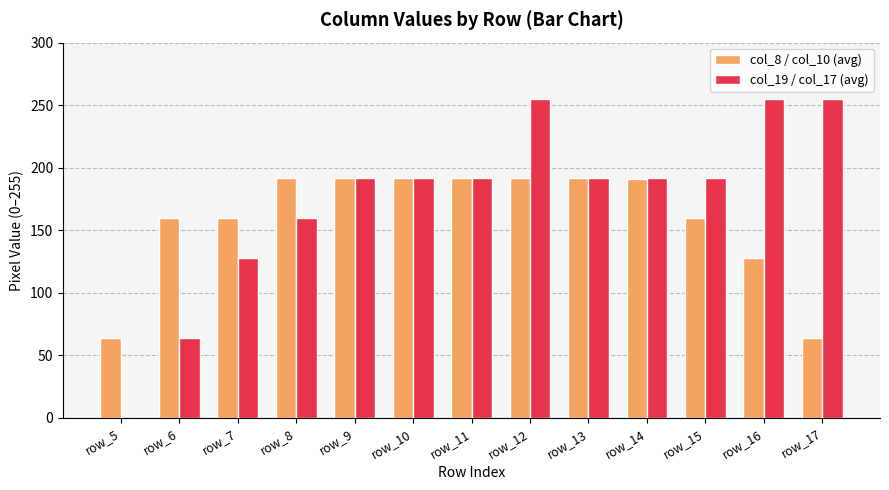

What is the sum of the col_19 / col_17 (avg) values at row_17 and row_7?

382.5